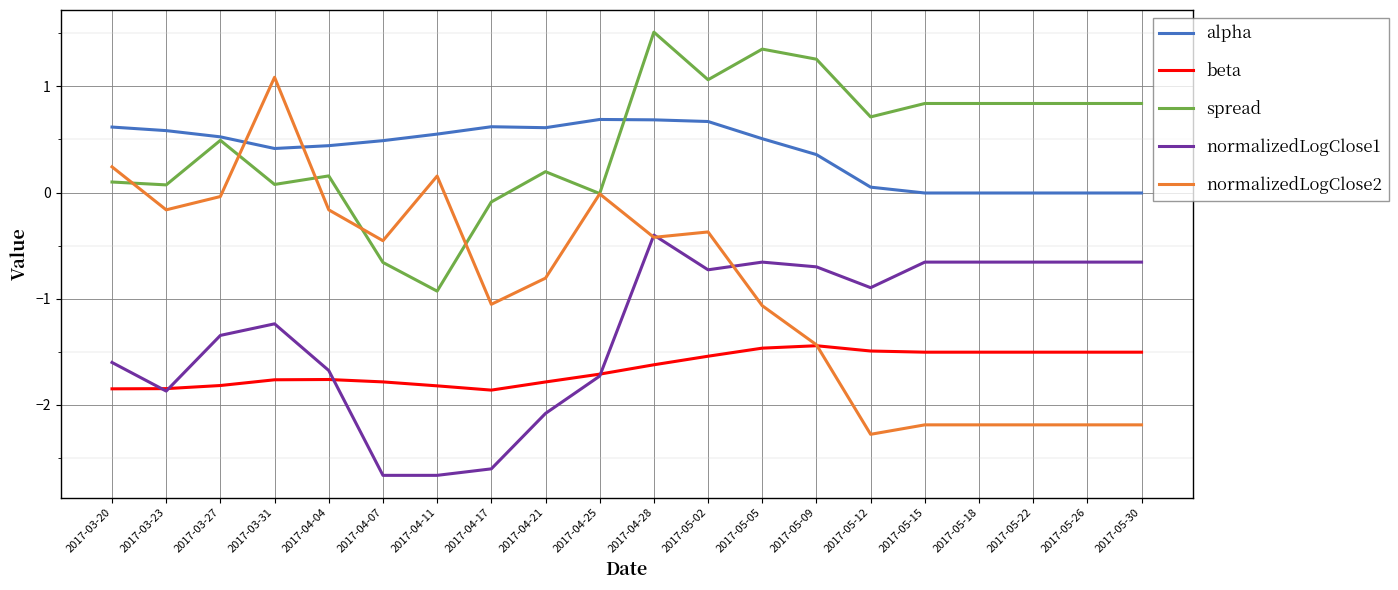

What is the average value of the alpha series?

0.4